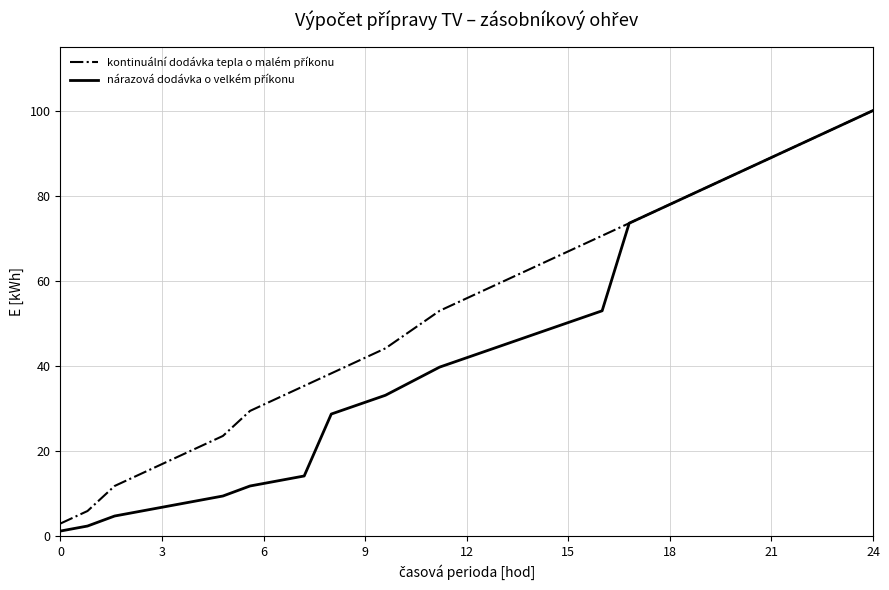

What is the greatest value displayed?

100.0